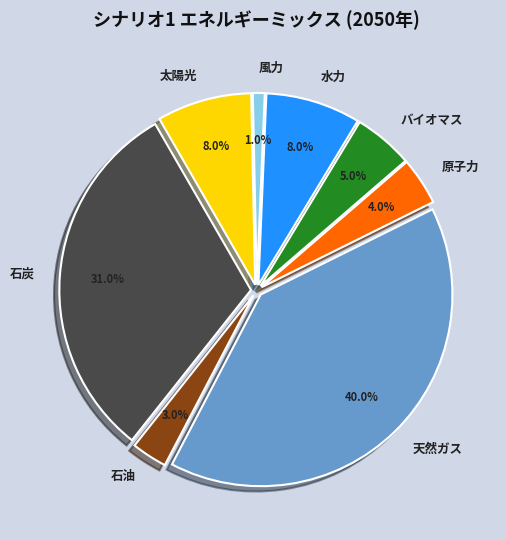

Is 石炭 the majority of the pie?

No